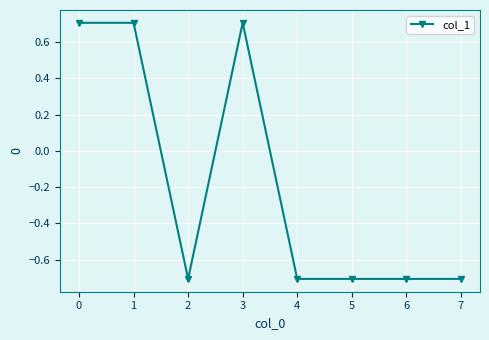

The value at 2 is 0.4. True or false?

False